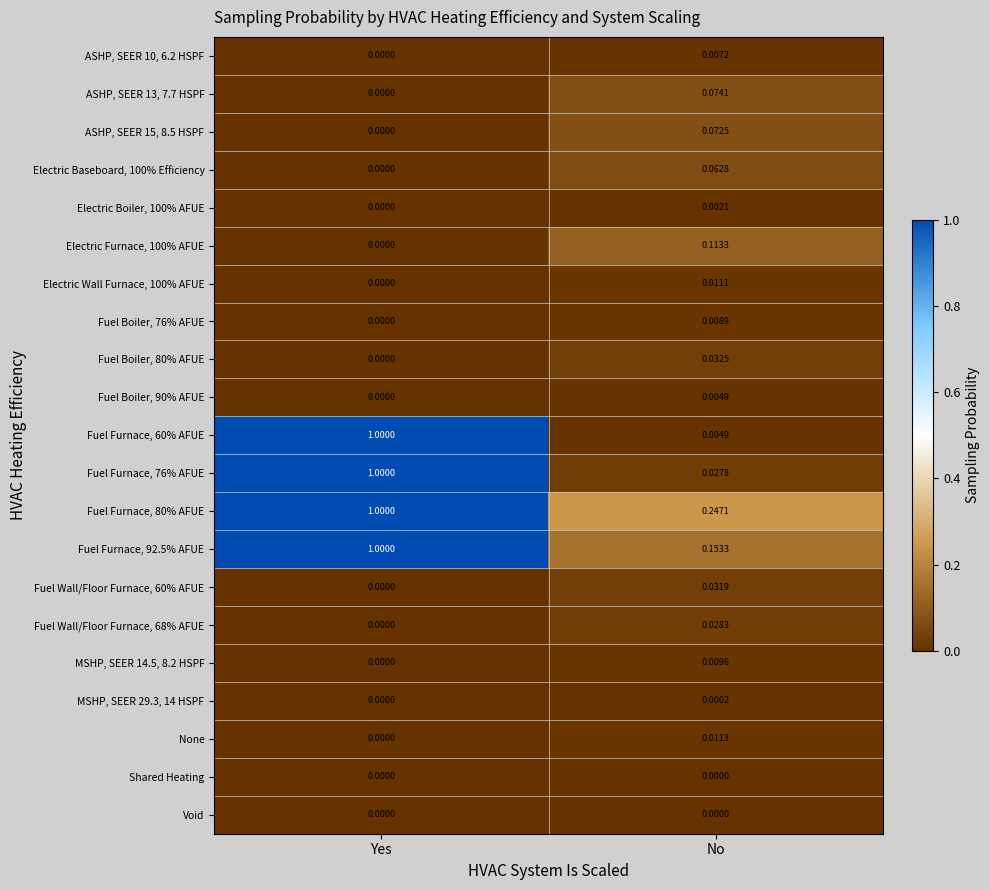

Which category has the highest value across all series?

Yes